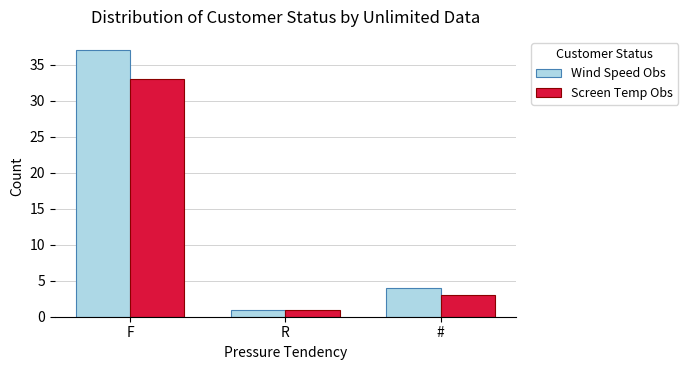

Reading left to right, transcribe all the data shown in this chart.

Wind Speed Obs: F=37	R=1	#=4
Screen Temp Obs: F=33	R=1	#=3